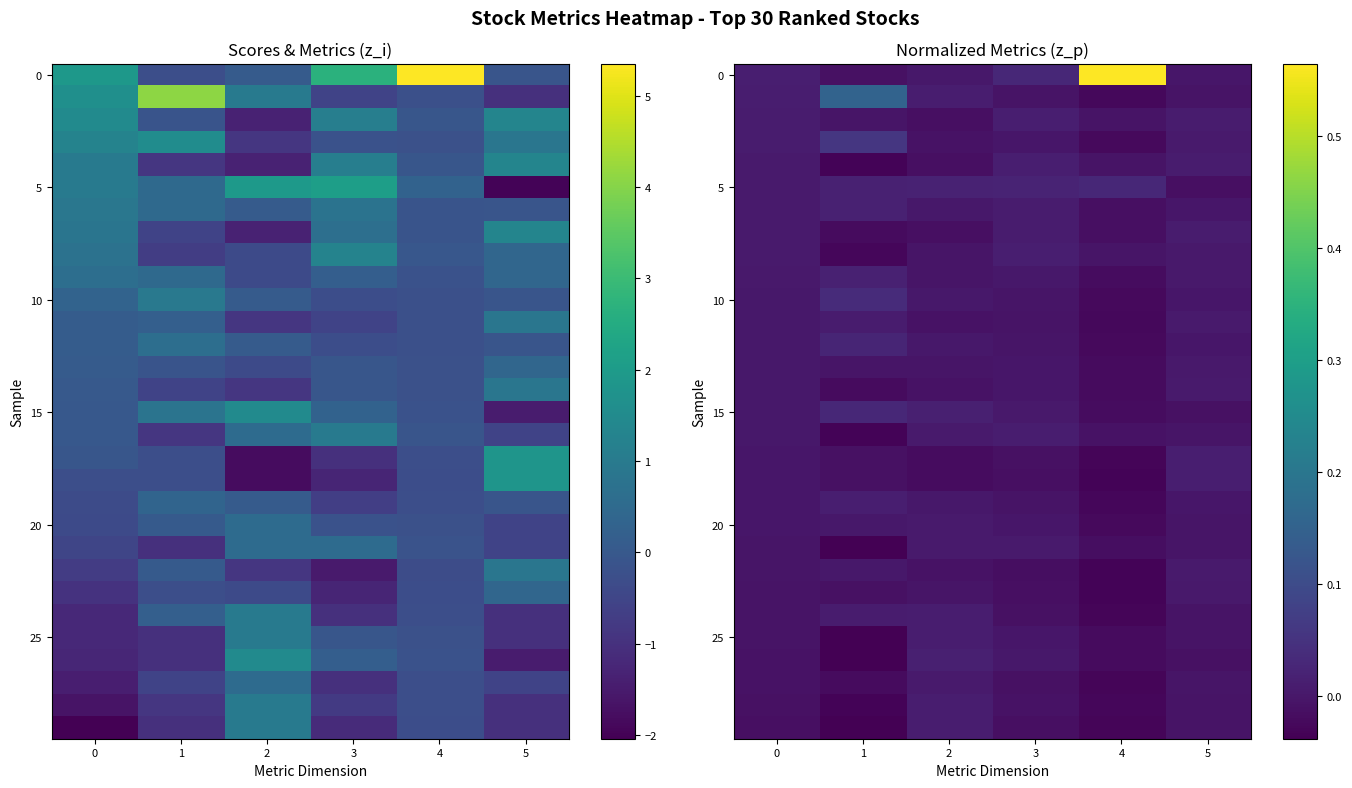

At which category is the sum across all series the highest?

2